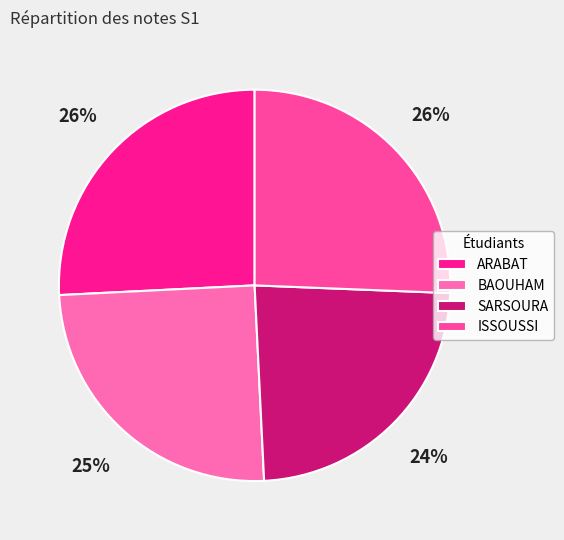

Is the sum of SARSOURA and BAOUHAM greater than half?

No